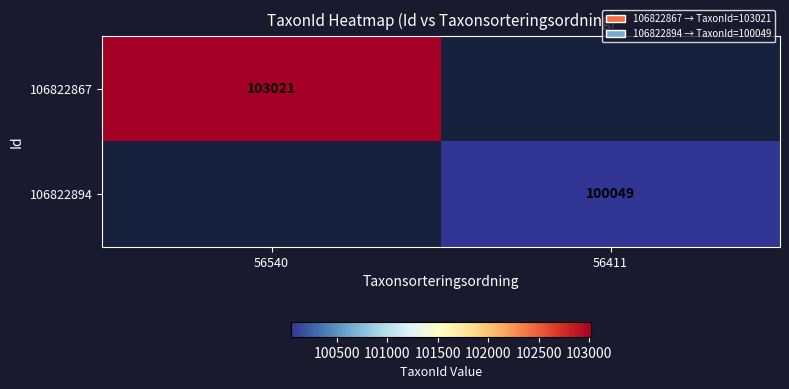

Is it true that 106822894 equals 147683 at 56411?

False